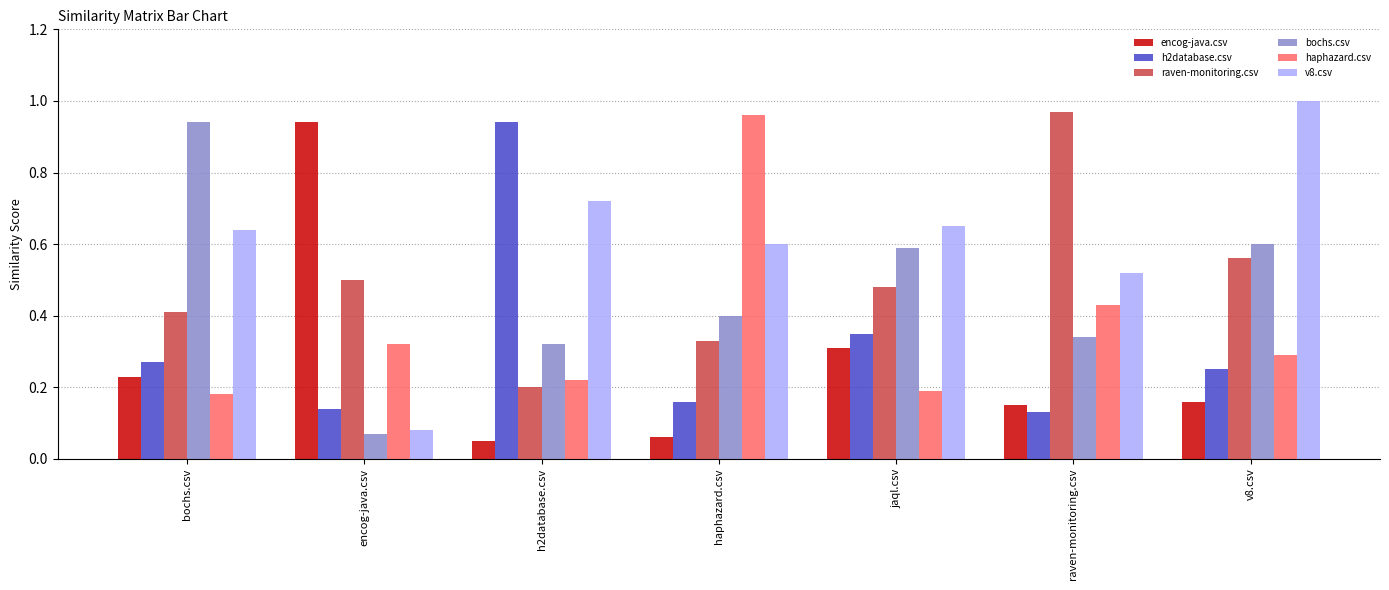

Is it true that raven-monitoring.csv equals 1.0 at raven-monitoring.csv?

True